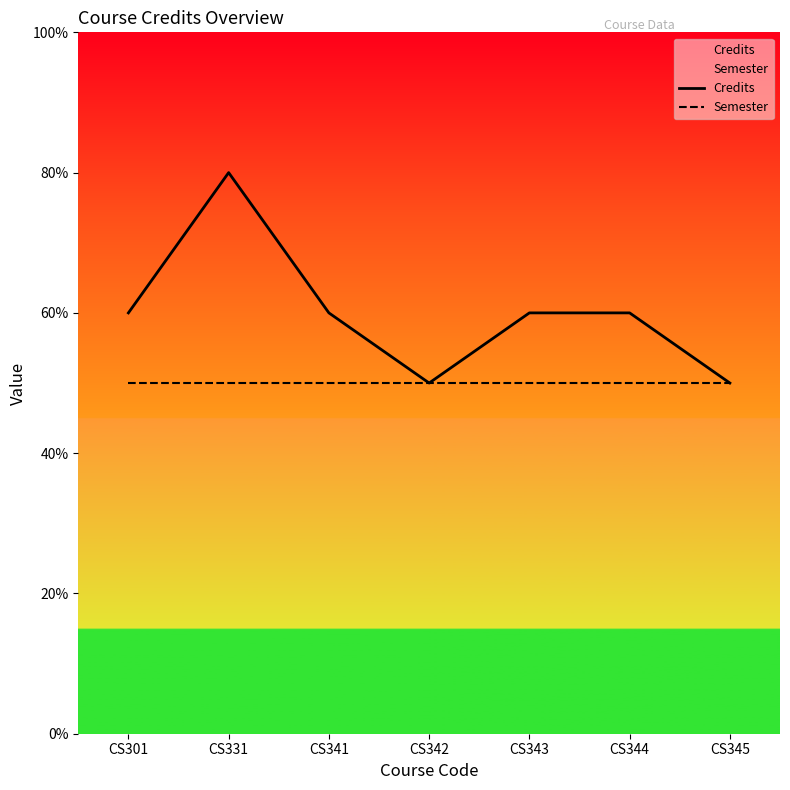

Is the value of Credits at CS301 greater than the value of Semester at CS301?

Yes